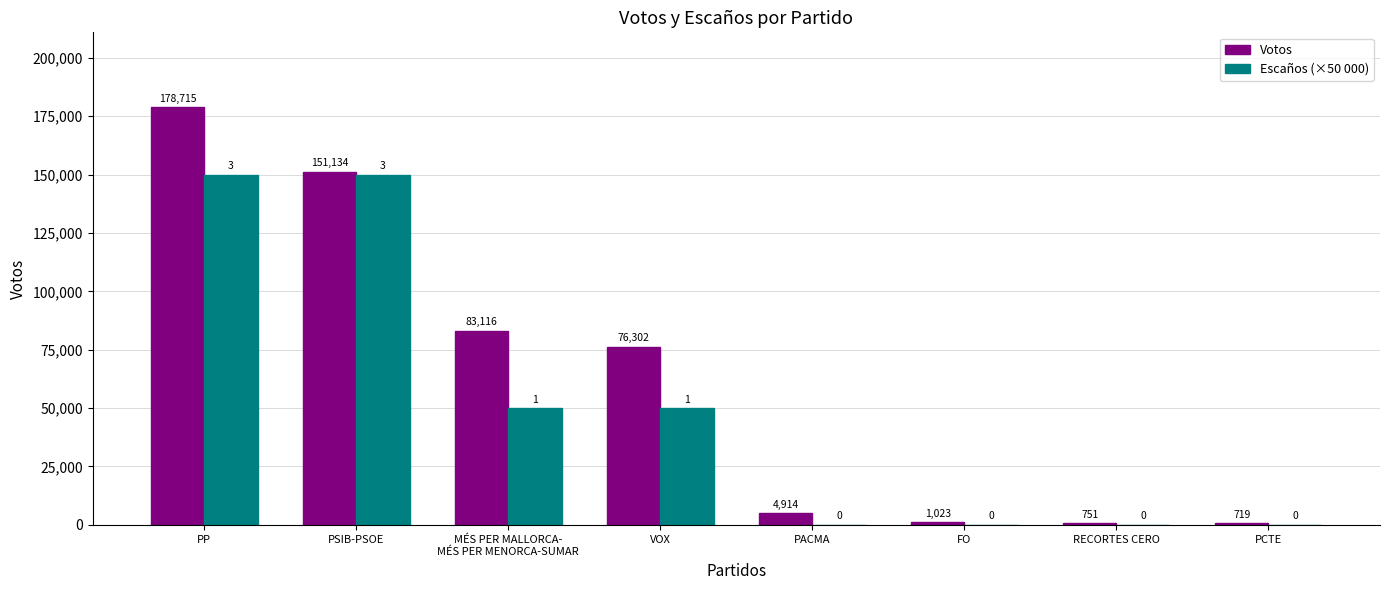

Where does the Votos series first go above 76302?

PP